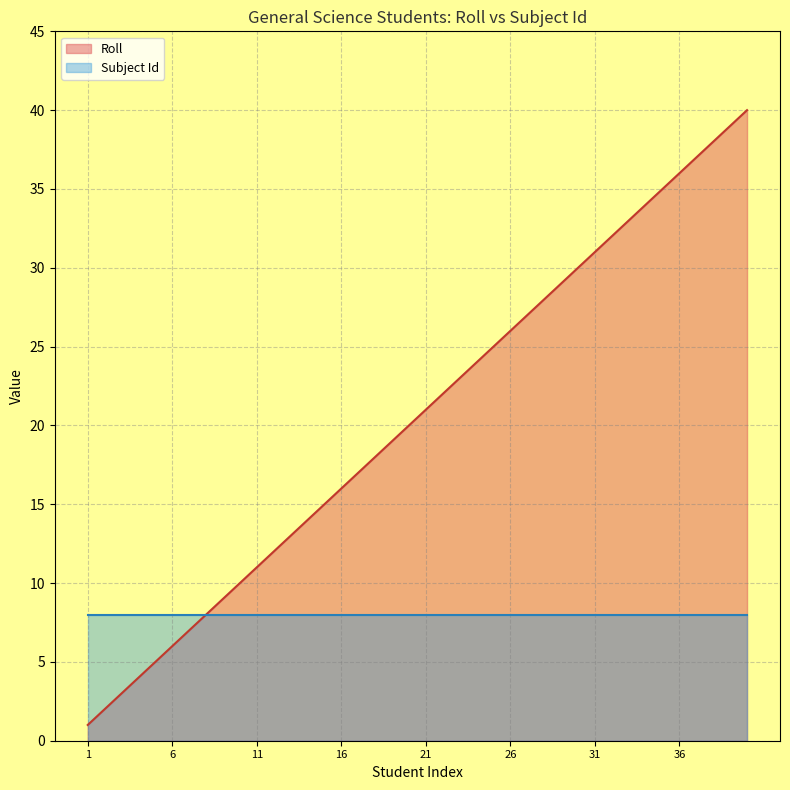

What is the difference between the maximum and minimum values?

39